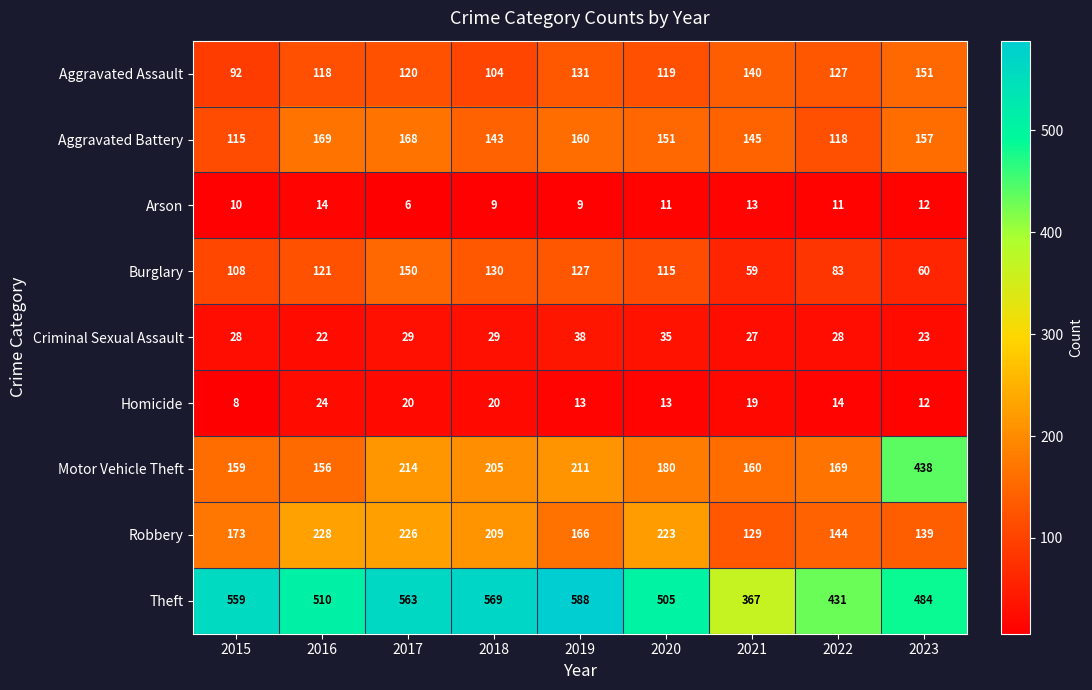

What is the total value across all series at 2023?

1476